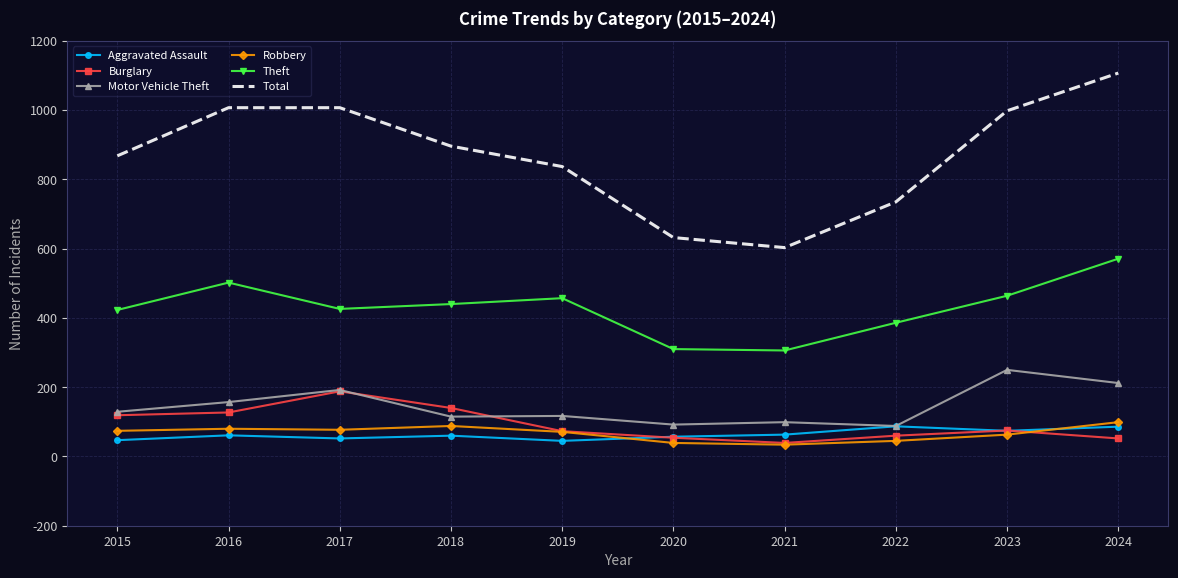

True or false: Total and Aggravated Assault intersect in this chart.

False